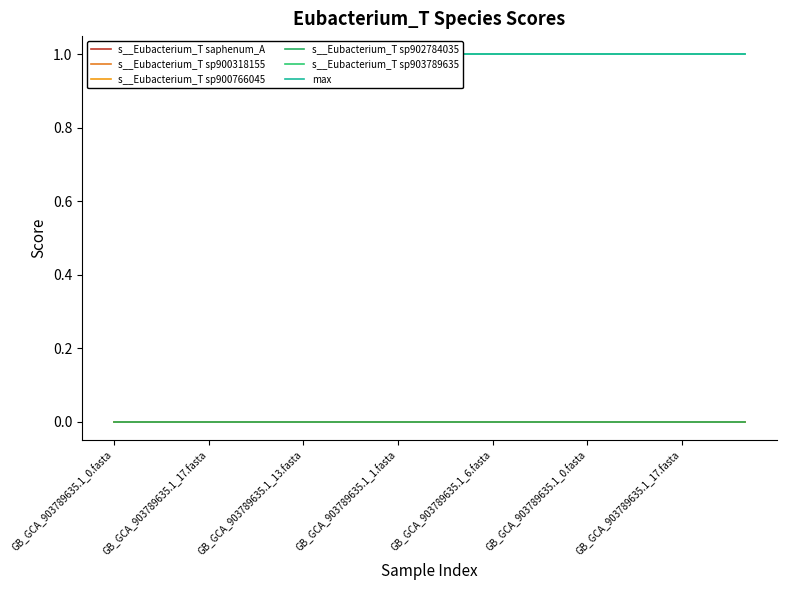

What is the difference between the highest and lowest values at 16?

1